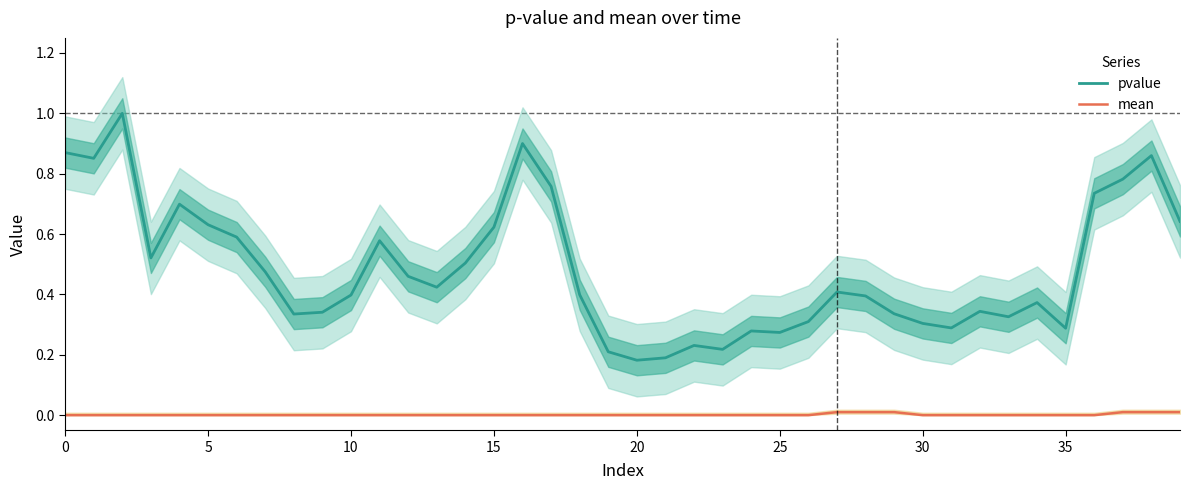

Which series has the widest spread of values?

pvalue